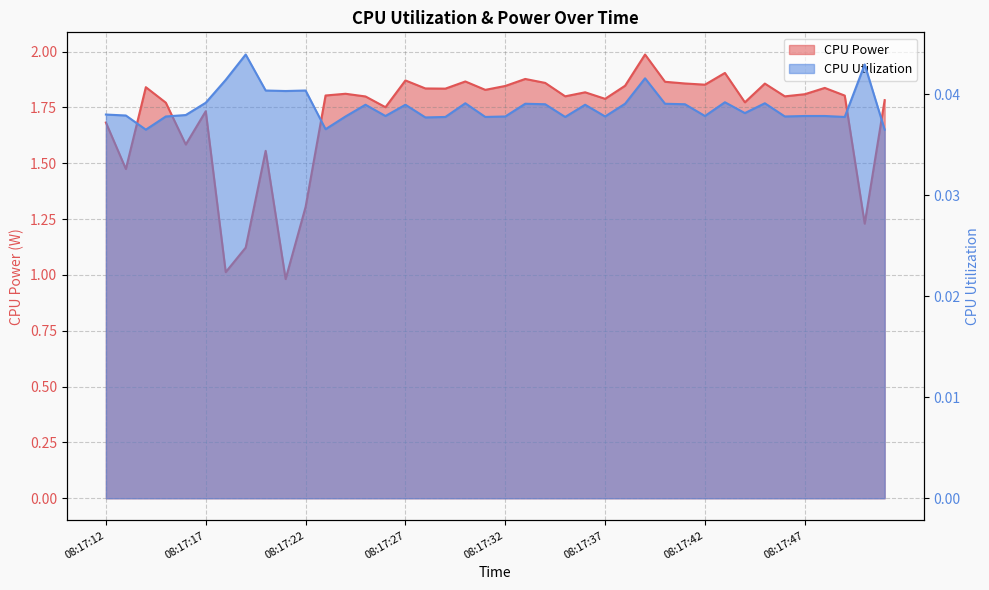

Rank the series by their maximum value, from lowest to highest.

CPU Utilization, CPU Power